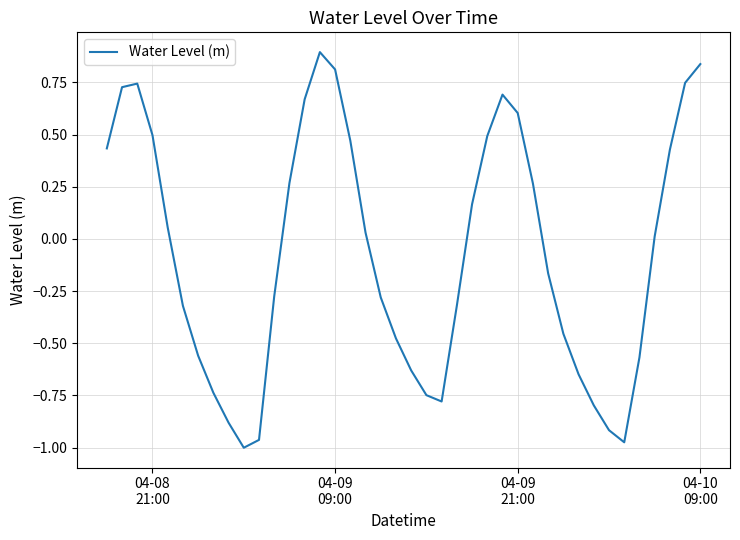

What is the difference between the maximum and minimum values?

1.9